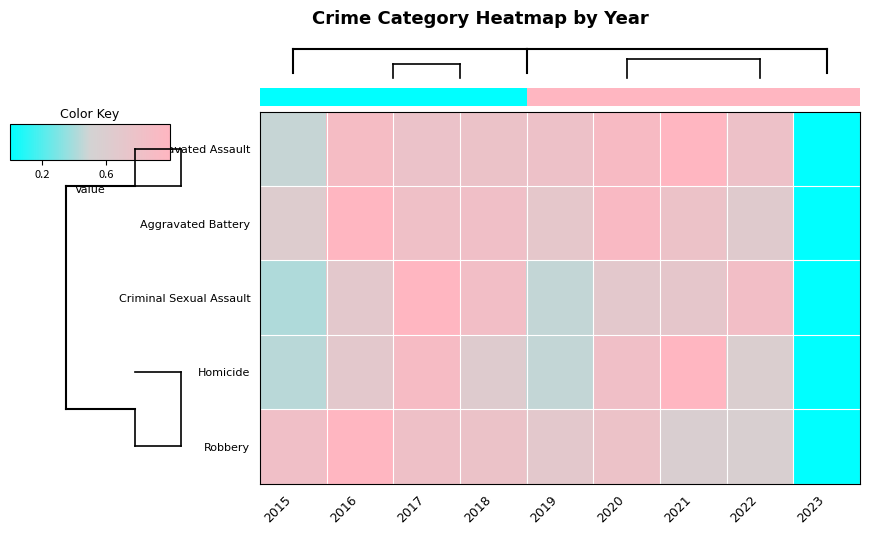

Rank the series by their maximum value, from lowest to highest.

Criminal Sexual Assault, Homicide, Aggravated Assault, Robbery, Aggravated Battery